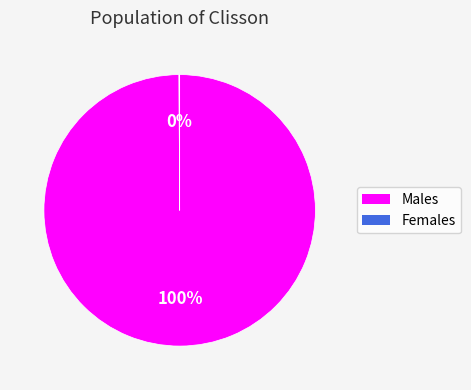

To the nearest percent, what is the difference between the largest and smallest slice percentages?

100%